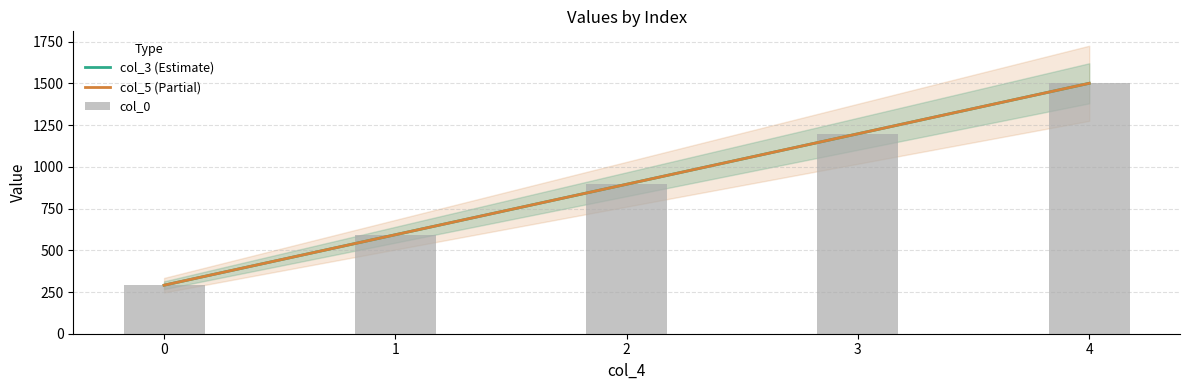

How many data points in col_3 (Estimate) are above 896?

2